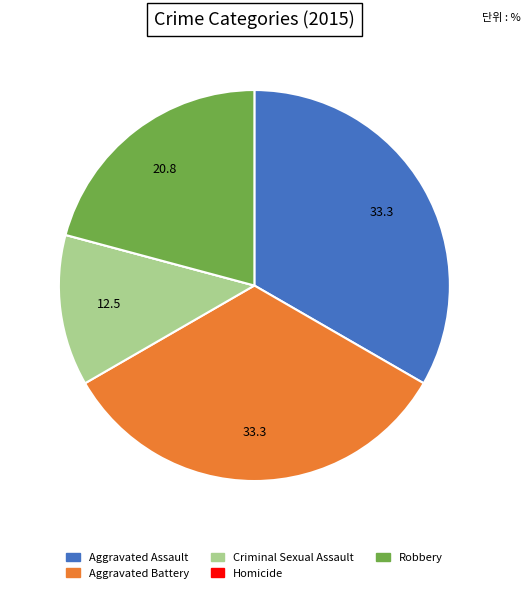

Is it true that Aggravated Assault is 26% of the pie?

False